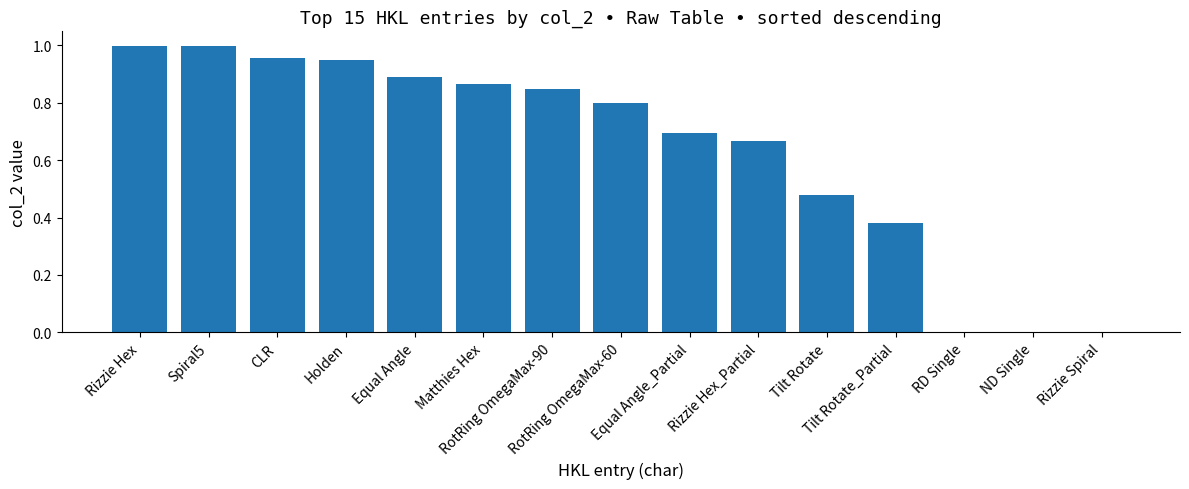

The chart shows a value of 1.2 at RotRing OmegaMax-60. True or false?

False